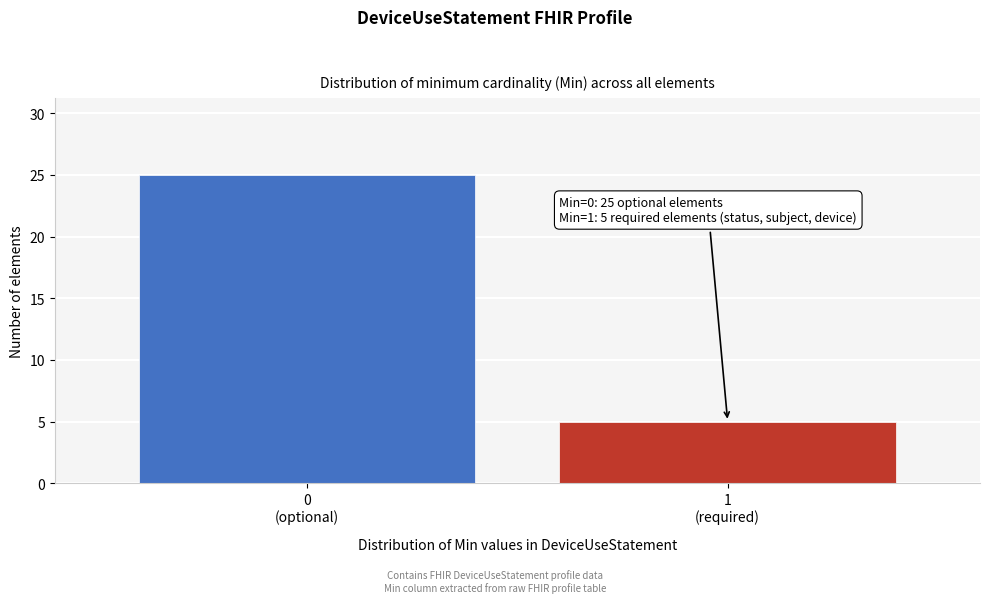

Reading left to right, transcribe all the data shown in this chart.

25	5